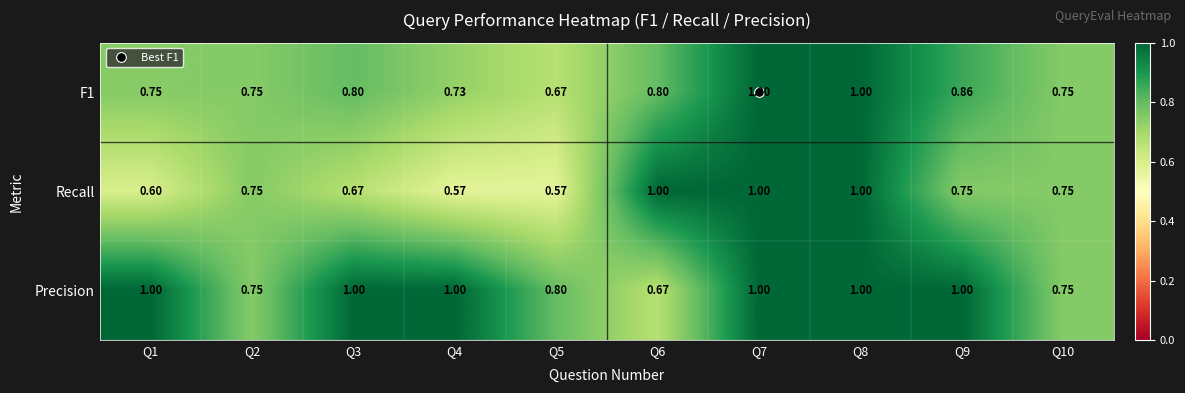

Which series changed the most between Q7 and Q9?

Recall